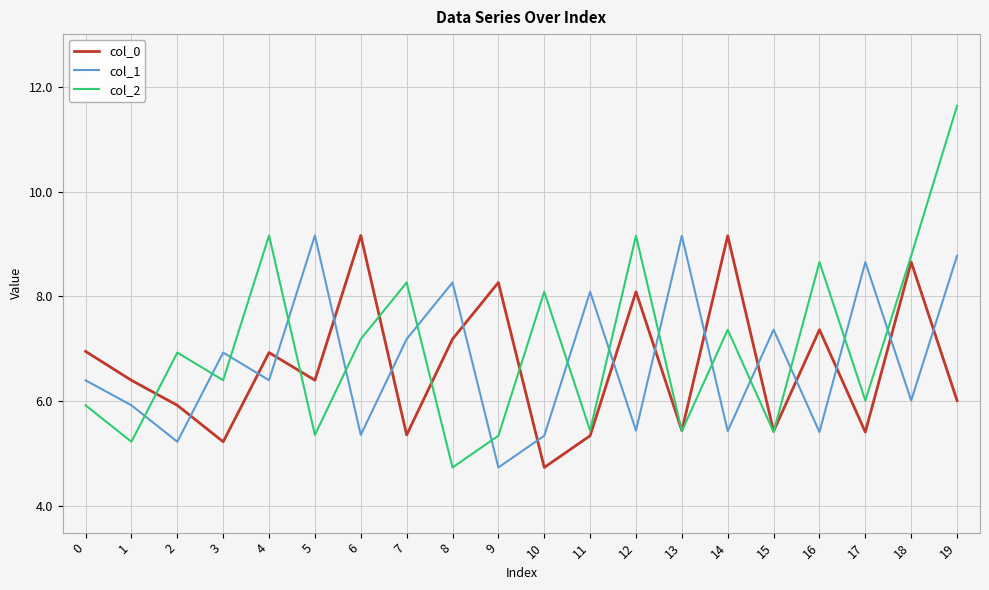

Is it true that col_1 equals 5.9 at 1?

True